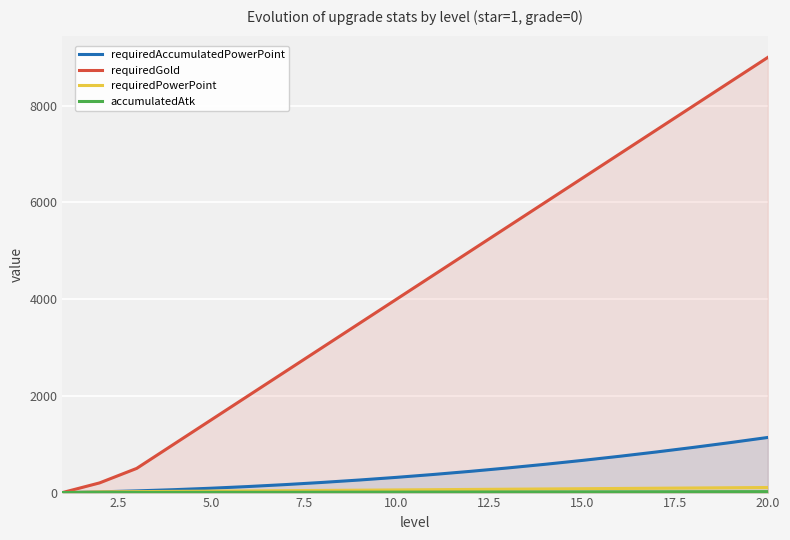

True or false: requiredAccumulatedPowerPoint and requiredPowerPoint cross at least once.

False